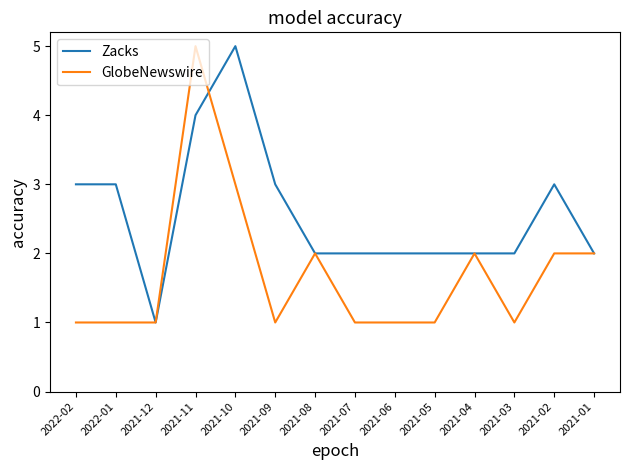

What position from the right is 2021-08?

8